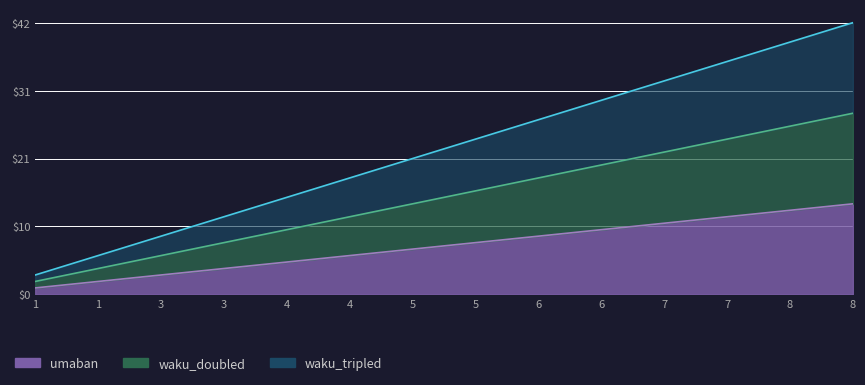

What is the sum of all waku_tripled values?

315